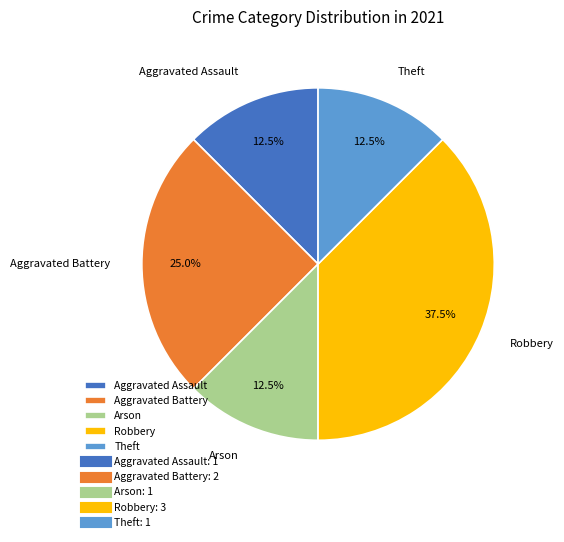

How many segments does this pie chart have?

5